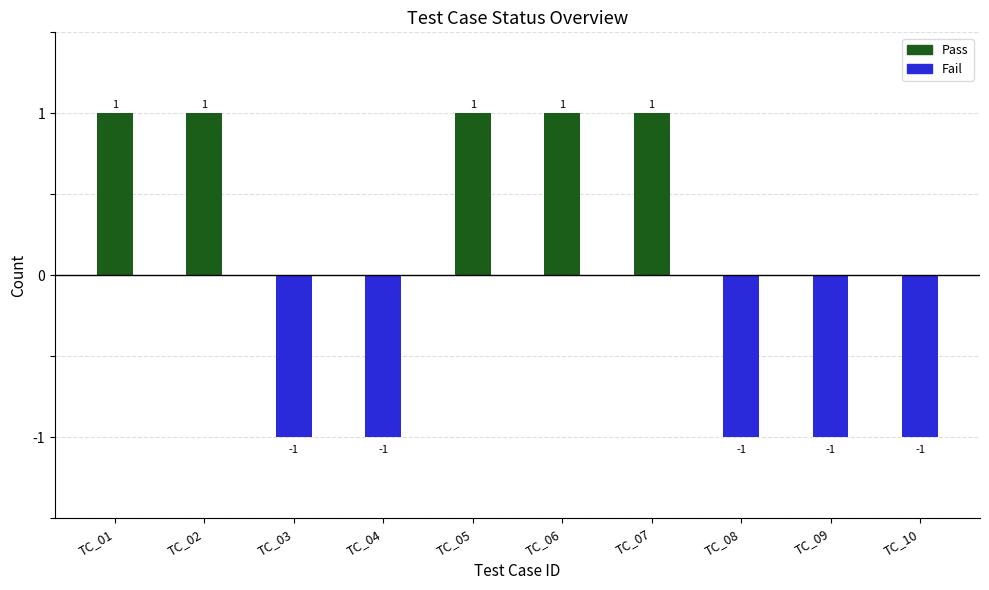

What is the spread (max minus min) of values at TC_06?

1